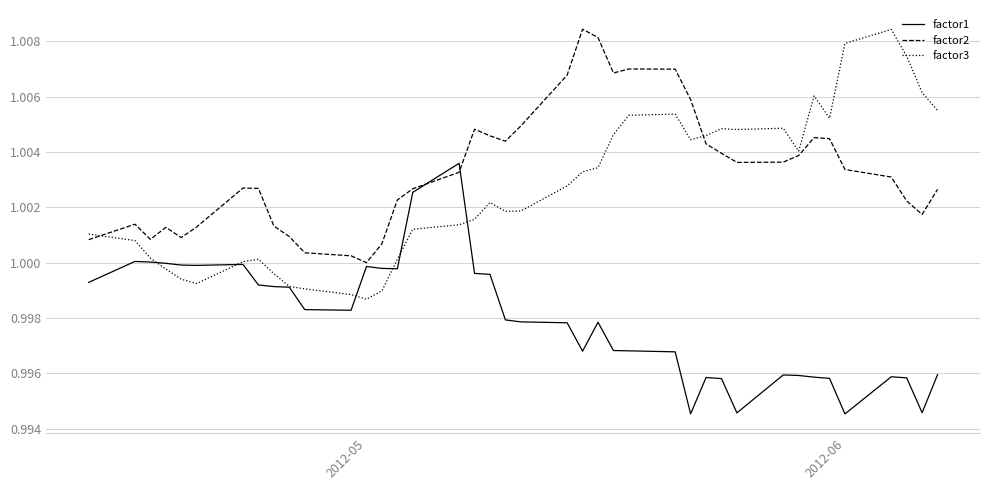

Which series has the largest total across all categories?

factor2